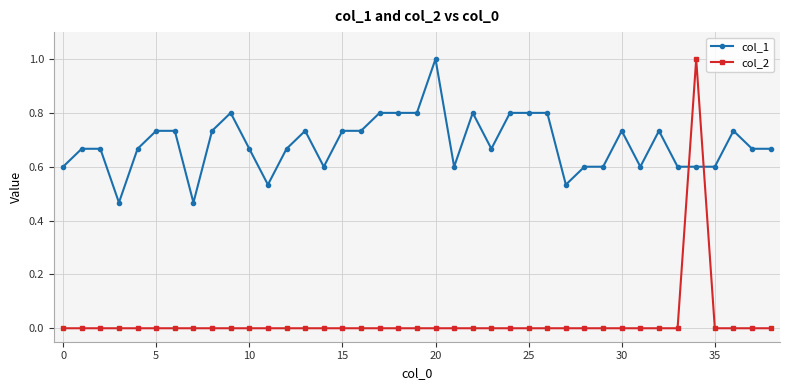

What is the highest value of the col_2 series?

1.0